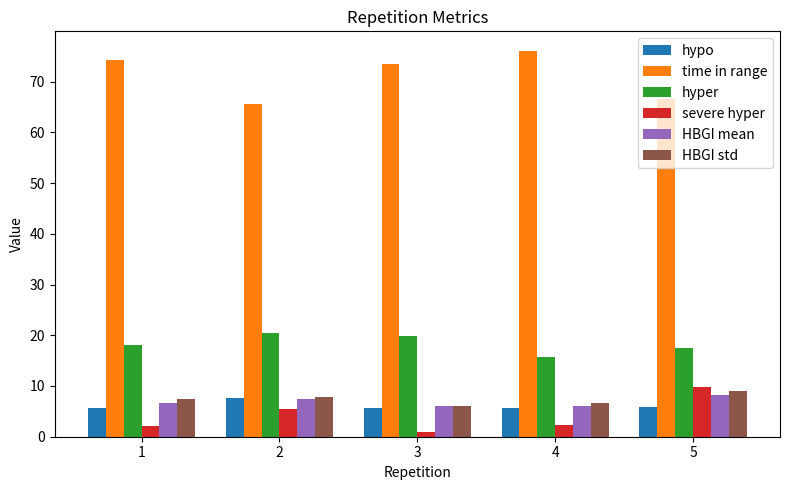

Which series has the largest total across all categories?

time in range